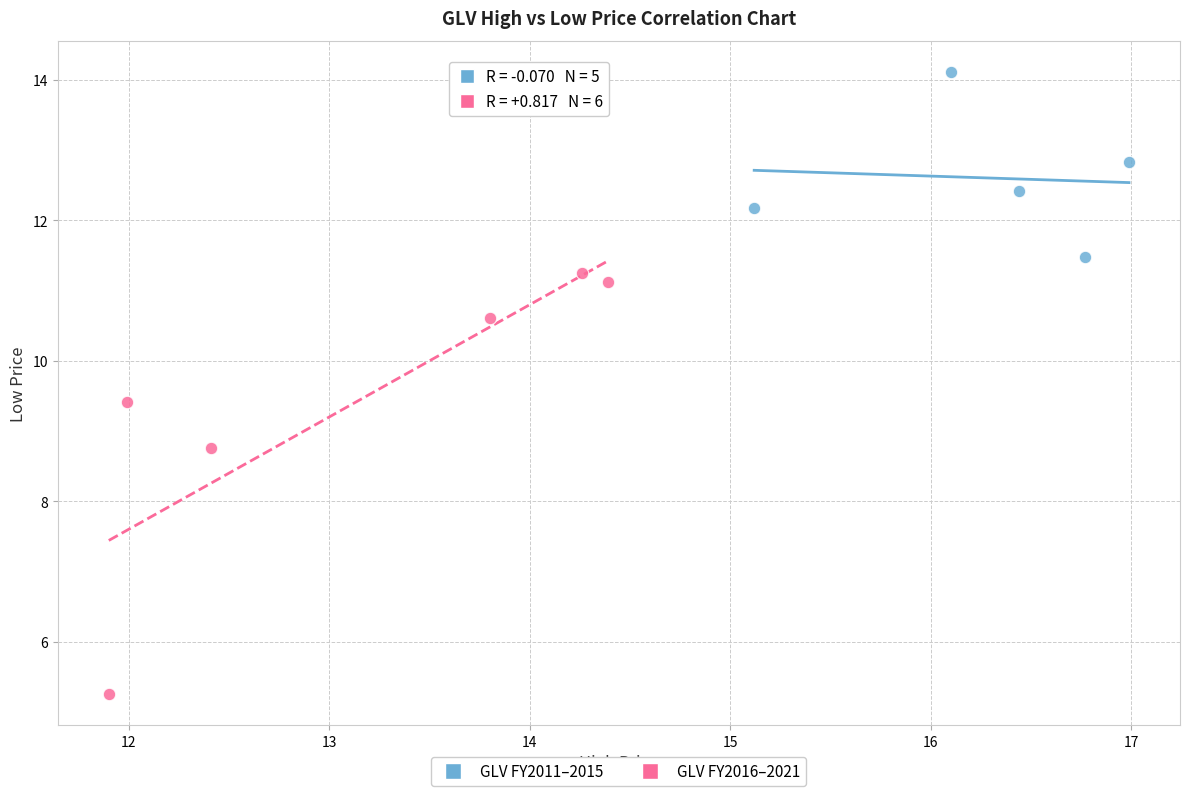

Which series has the widest spread of Y values?

GLV FY2016–2021